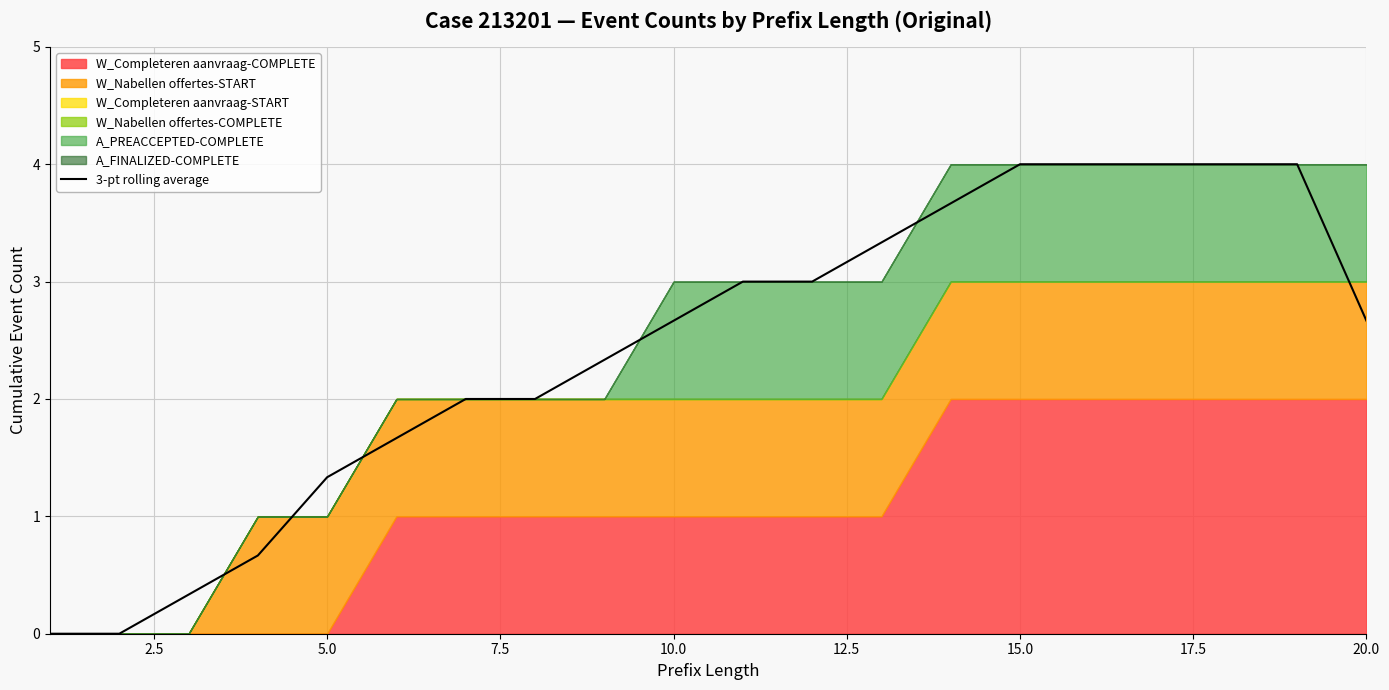

What is the maximum value for 3-pt rolling average?

4.0